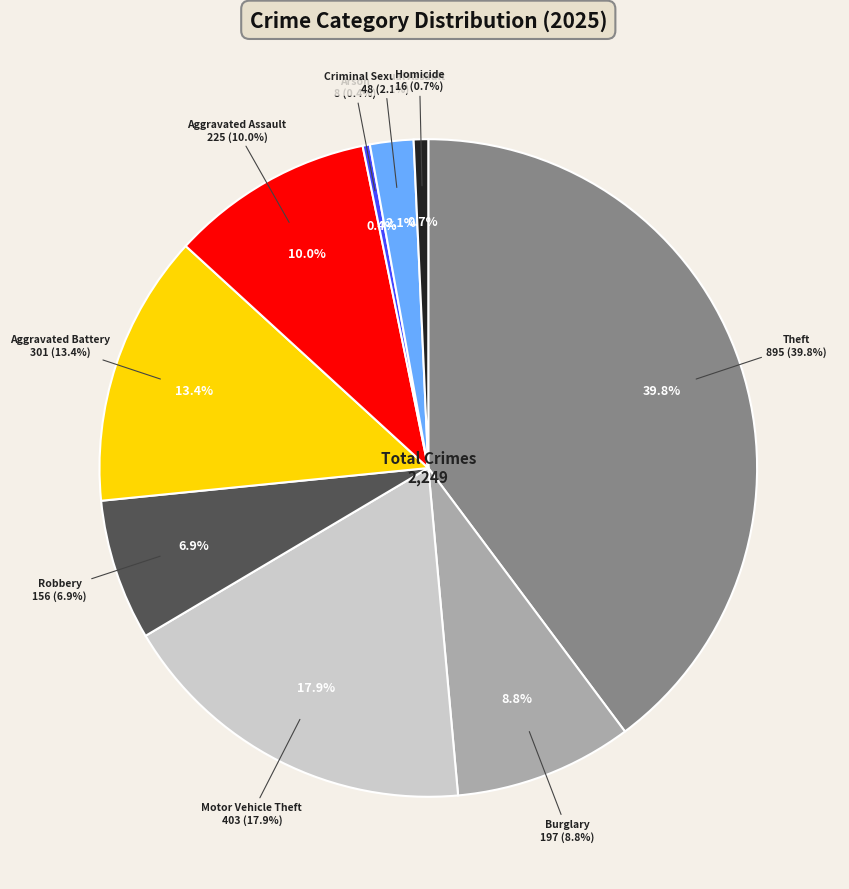

How much of the chart is everything except Aggravated Assault?

90.0%